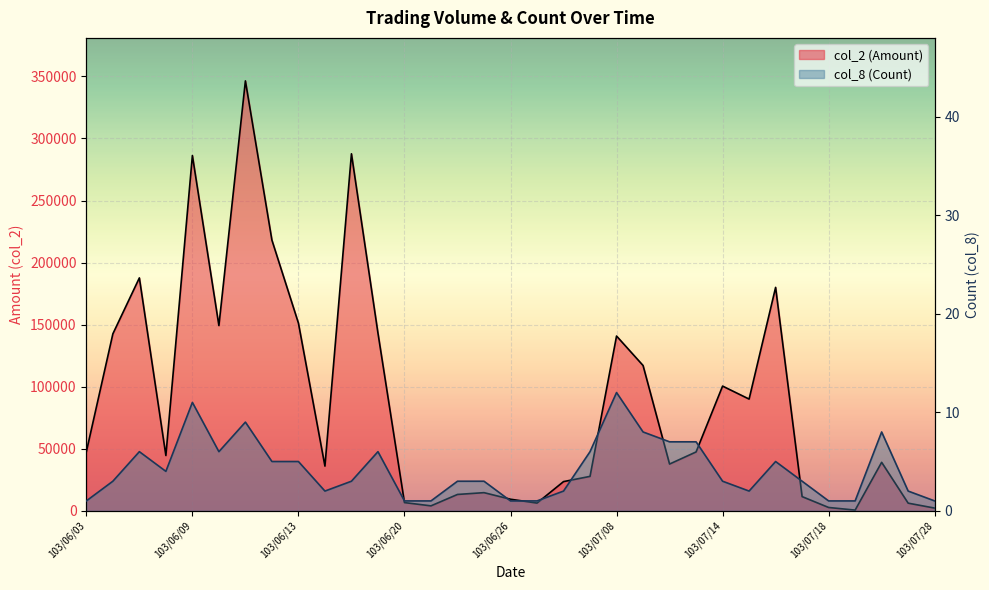

Reading right to left, extract all data points from this chart.

col_2 (Amount): 103/07/28=2160	103/07/25=6140	103/07/24=39050	103/07/22=540	103/07/18=2650	103/07/17=11400	103/07/16=180000	103/07/15=90000	103/07/14=100460	103/07/11=47400	103/07/10=37650	103/07/09=117060	103/07/08=140800	103/07/07=27720	103/07/01=23500	103/06/27=6200	103/06/26=9300	103/06/25=14600	103/06/24=13150	103/06/23=3960	103/06/20=6600	103/06/18=143190	103/06/17=287640	103/06/16=36000	103/06/13=151210	103/06/12=218080	103/06/11=346390	103/06/10=149250	103/06/09=286240	103/06/06=44530	103/06/05=187640	103/06/04=142560	103/06/03=47520
col_8 (Count): 103/07/28=1	103/07/25=2	103/07/24=8	103/07/22=1	103/07/18=1	103/07/17=3	103/07/16=5	103/07/15=2	103/07/14=3	103/07/11=7	103/07/10=7	103/07/09=8	103/07/08=12	103/07/07=6	103/07/01=2	103/06/27=1	103/06/26=1	103/06/25=3	103/06/24=3	103/06/23=1	103/06/20=1	103/06/18=6	103/06/17=3	103/06/16=2	103/06/13=5	103/06/12=5	103/06/11=9	103/06/10=6	103/06/09=11	103/06/06=4	103/06/05=6	103/06/04=3	103/06/03=1